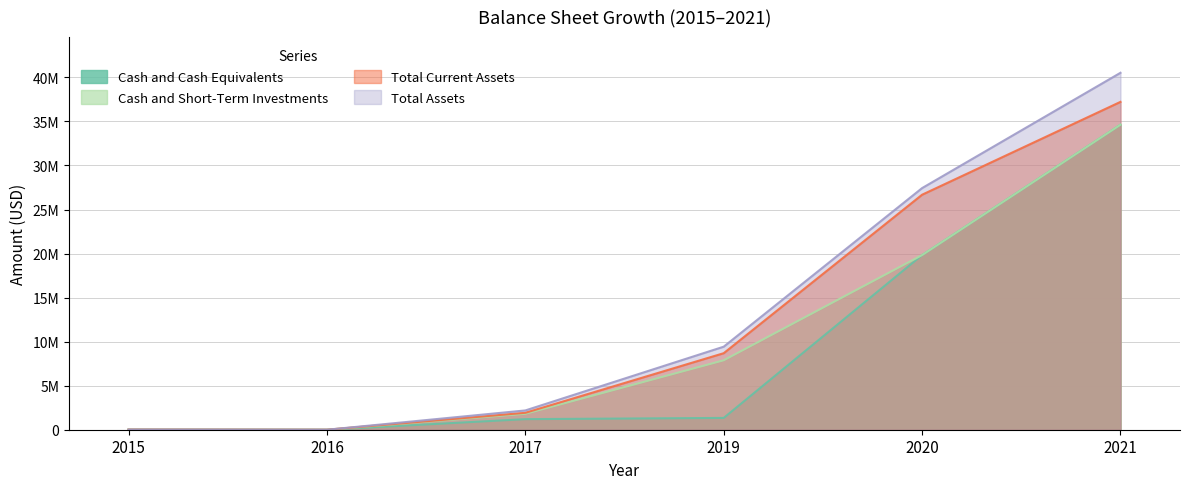

How many lines are shown in the chart?

4